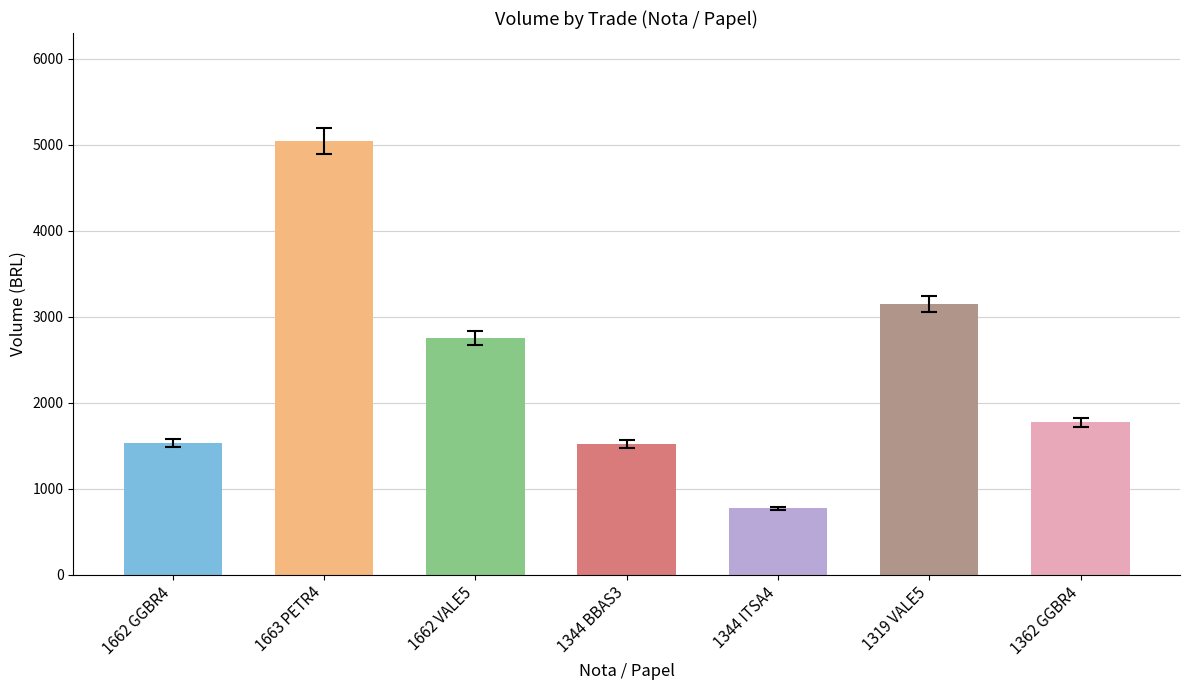

Does the chart contain any negative values?

No